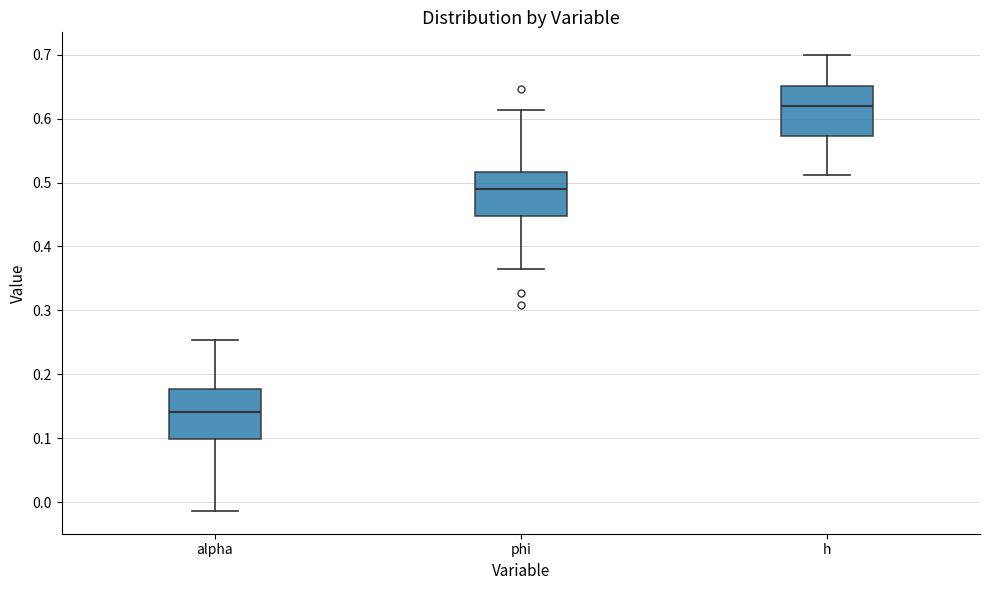

Reading left to right, read every box against the y-axis: the position of its median line, the range the box covers, and the ends of its whiskers. The values are not printed on the chart, so give them approximately, as read against the axis.

alpha: median 0.14, box 0.10 to 0.18, whiskers -0.01 to 0.25
phi: median 0.49, box 0.45 to 0.52, whiskers 0.36 to 0.61
h: median 0.62, box 0.57 to 0.65, whiskers 0.51 to 0.70